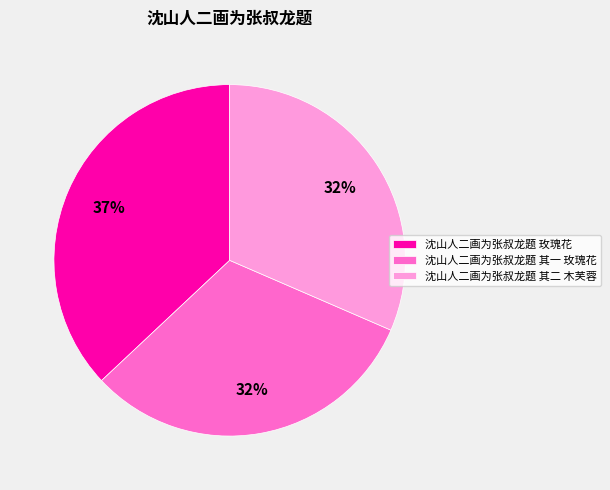

What is the largest slice in the pie chart?

沈山人二画为张叔龙题 玫瑰花